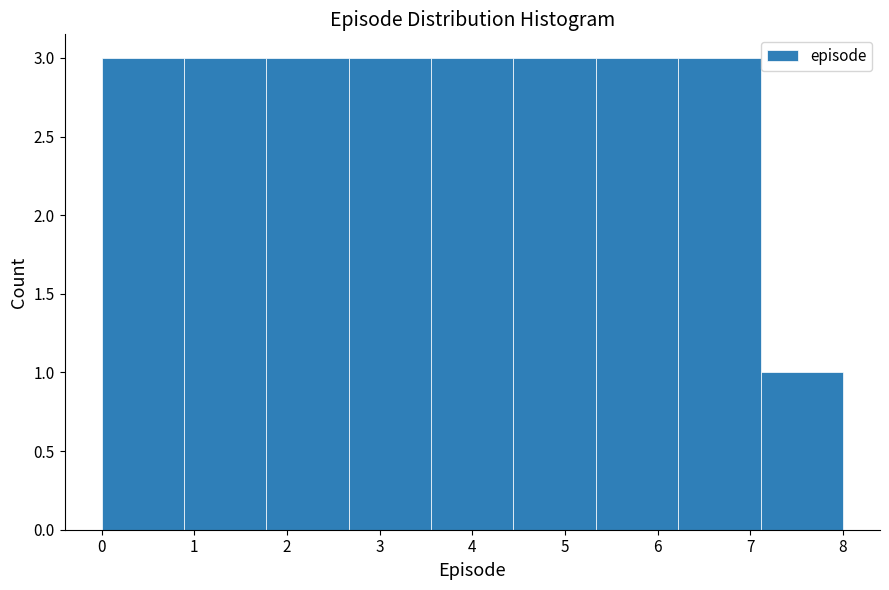

What is the height of the bar covering 1.8 to 2.7 on the x-axis? Neither the bar edges nor the heights are printed on the chart, so give them approximately, as read against the axes.

3